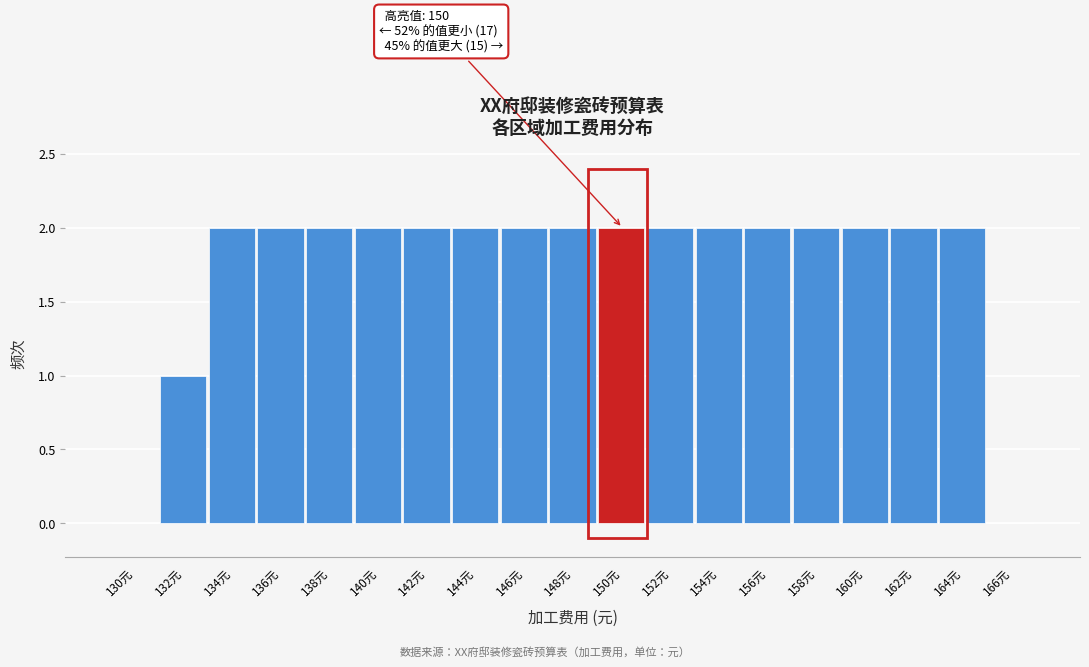

Reading left to right, list all the values displayed in this chart.

130元=0	132元=1	134元=2	136元=2	138元=2	140元=2	142元=2	144元=2	146元=2	148元=2	150元=2	152元=2	154元=2	156元=2	158元=2	160元=2	162元=2	164元=2	166元=0